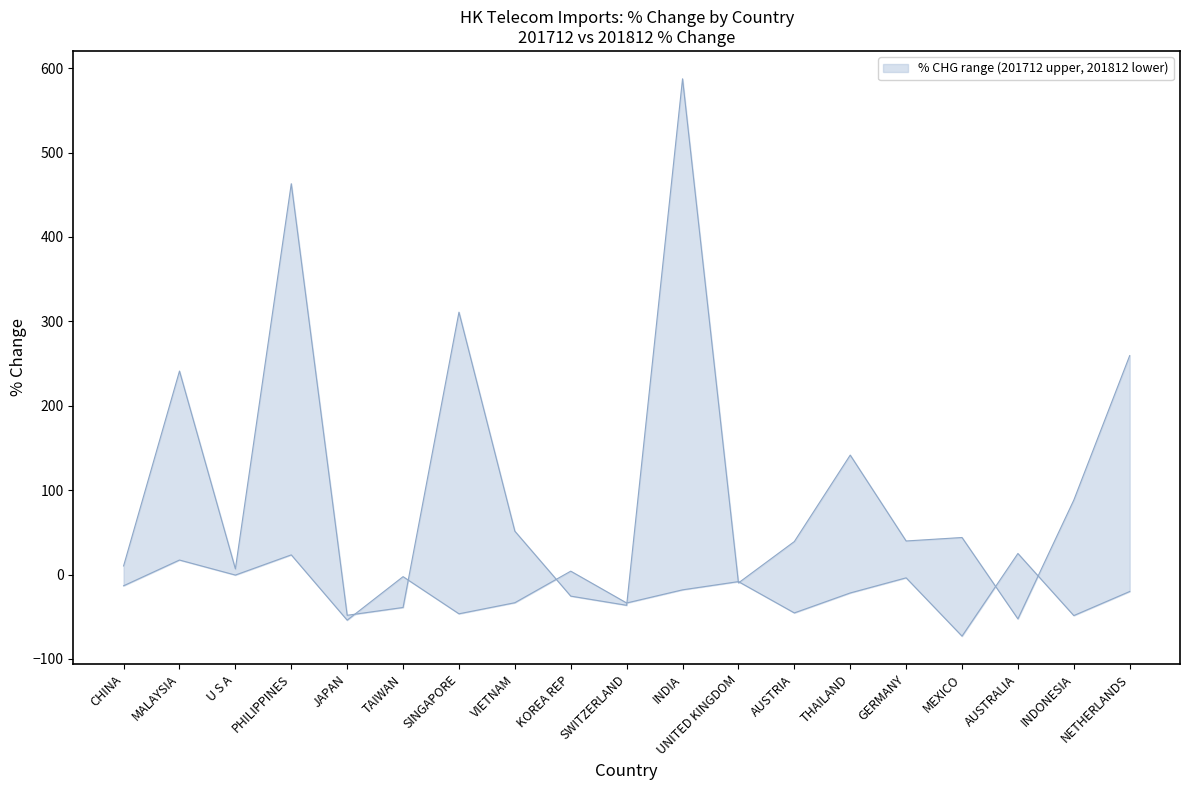

At which category is the sum across all series the highest?

INDIA